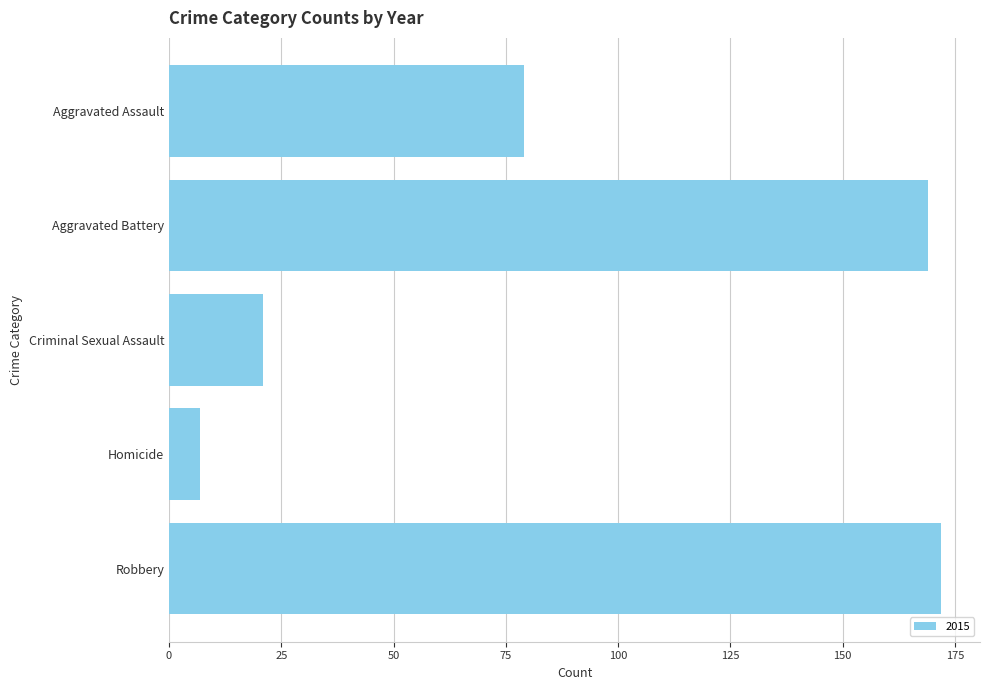

The chart shows a value of 7 at Homicide. True or false?

True